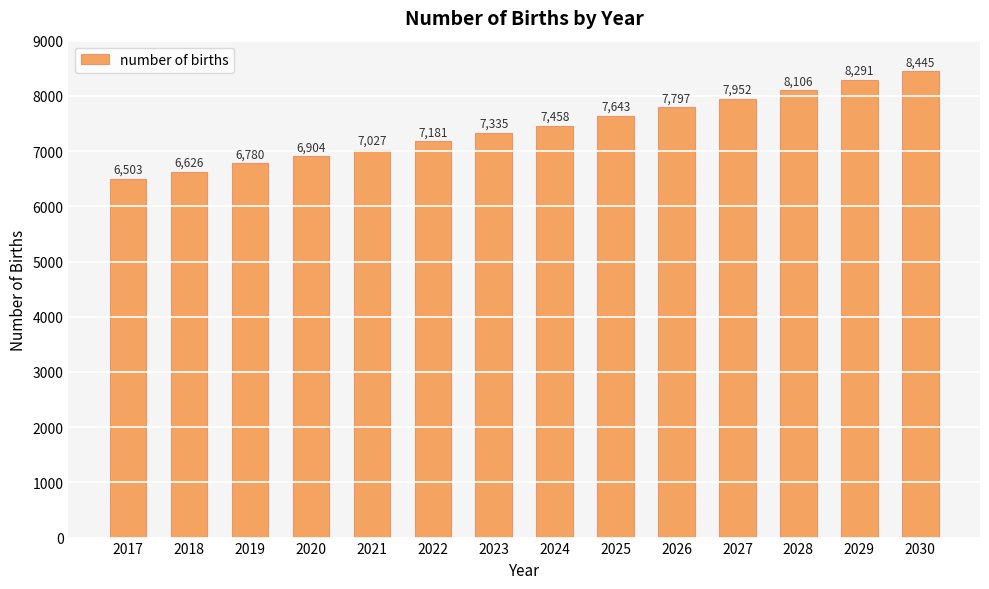

How many data points are less than 7458?

7